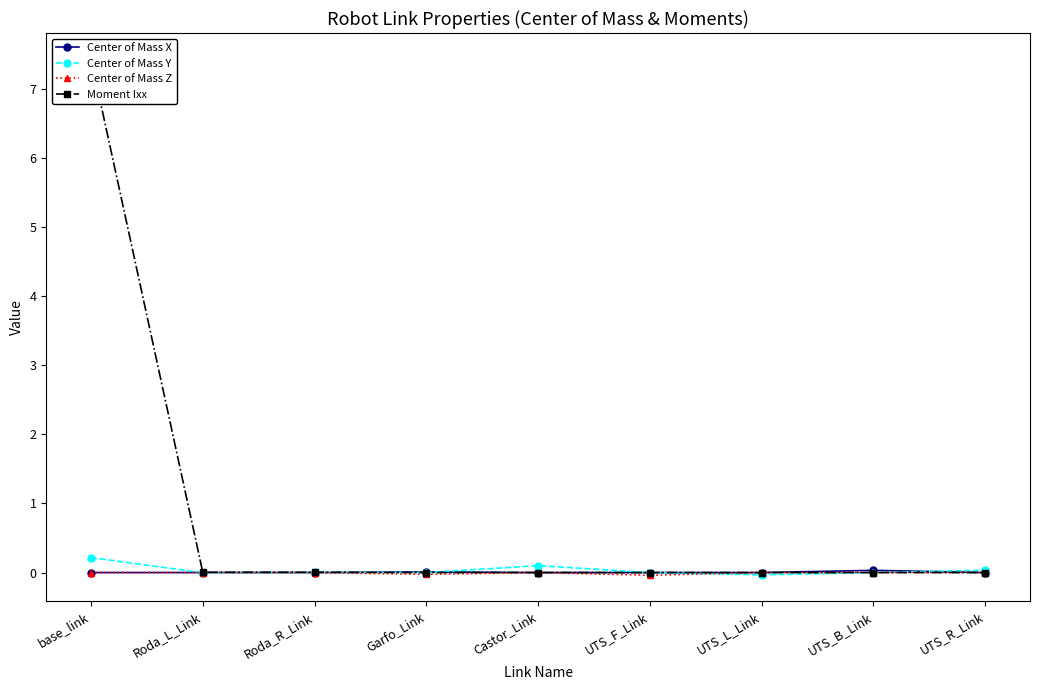

Rank the series at base_link from highest to lowest value.

Moment Ixx, Center of Mass Y, Center of Mass X, Center of Mass Z